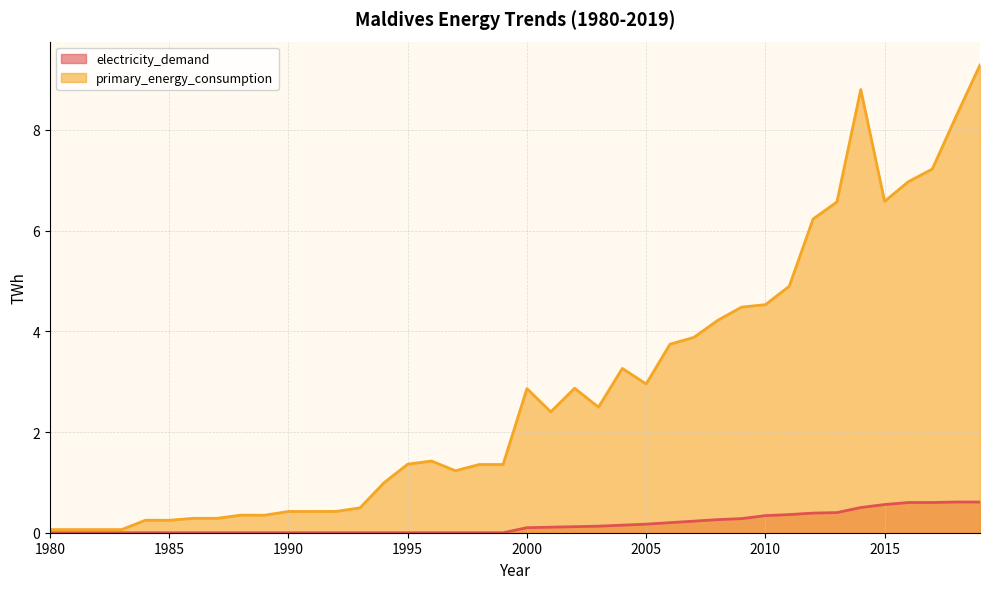

Does the chart have visible grid lines?

Yes